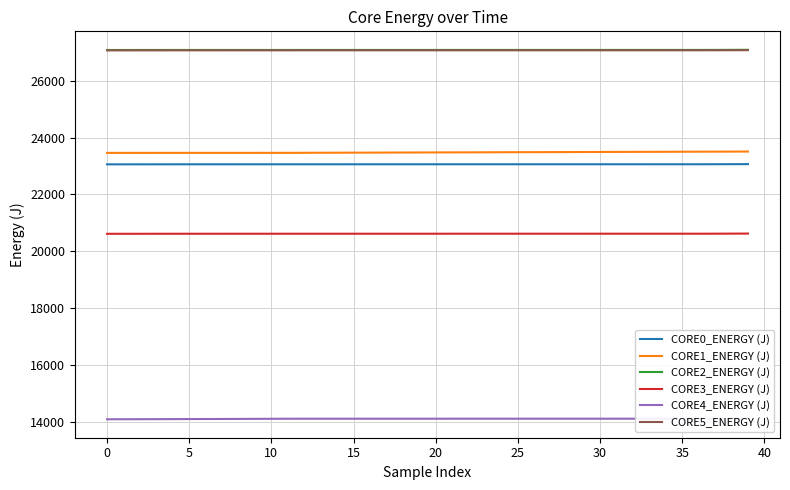

True or false: CORE2_ENERGY (J) and CORE5_ENERGY (J) cross at least once.

False